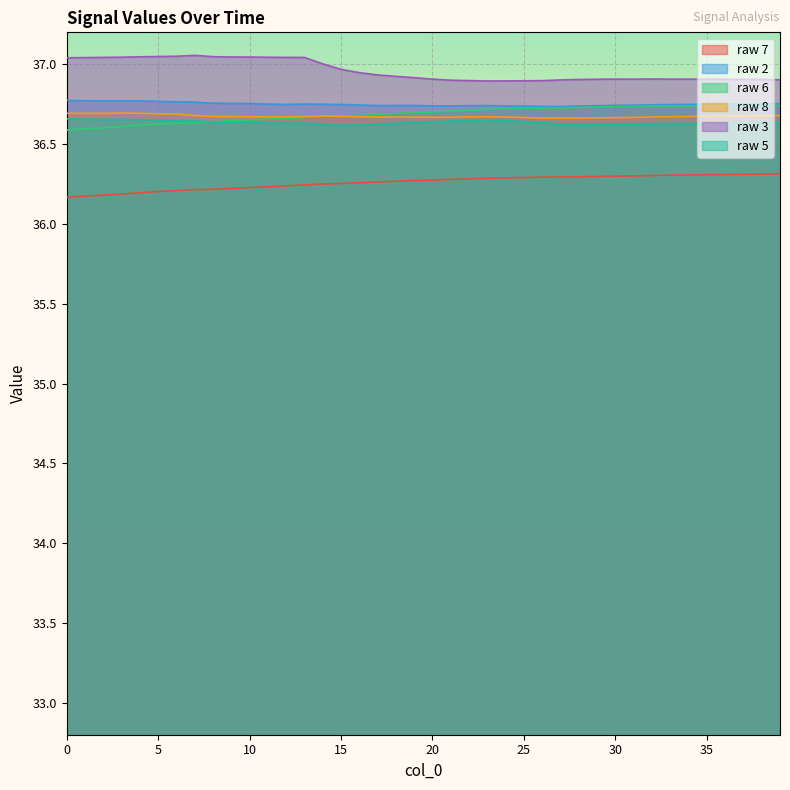

Between 20 and 32, which series saw the biggest shift?

raw 6